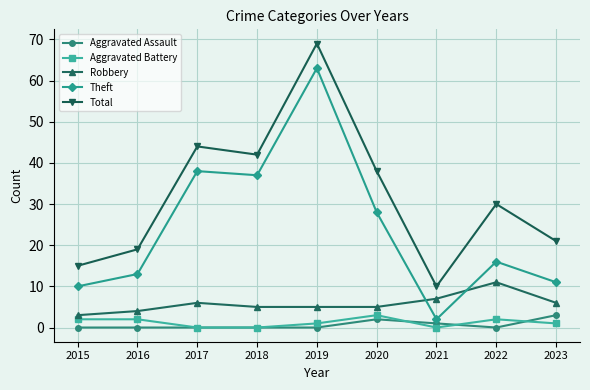

How many lines are shown in the chart?

5